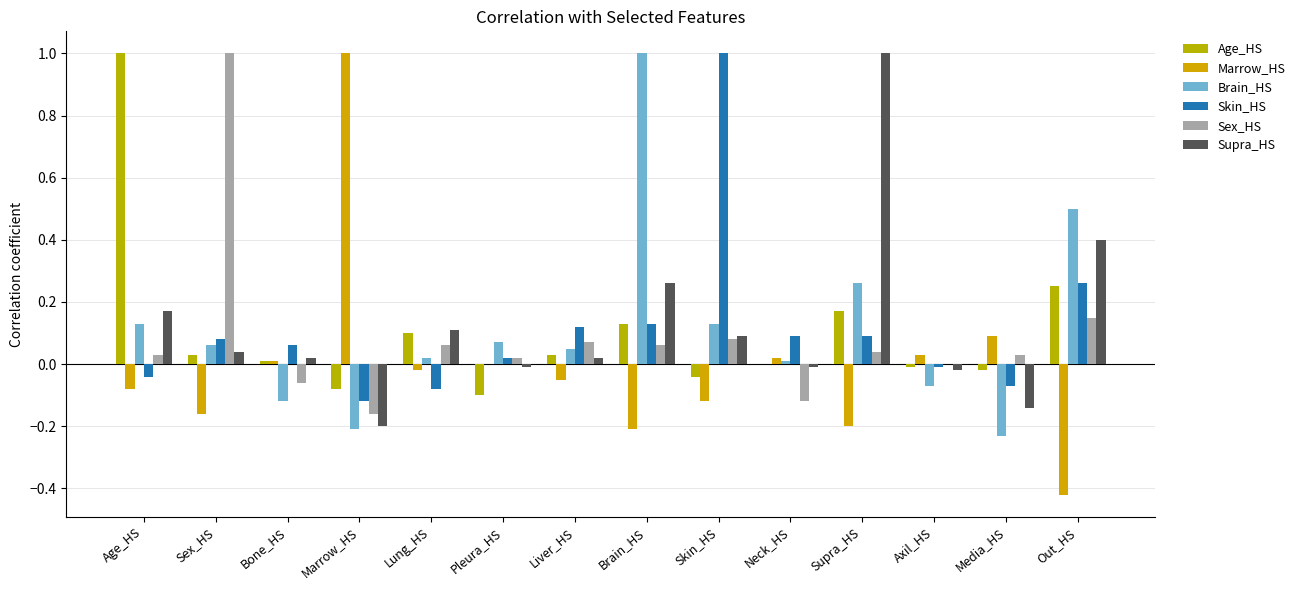

How many distinct data groups are displayed?

6